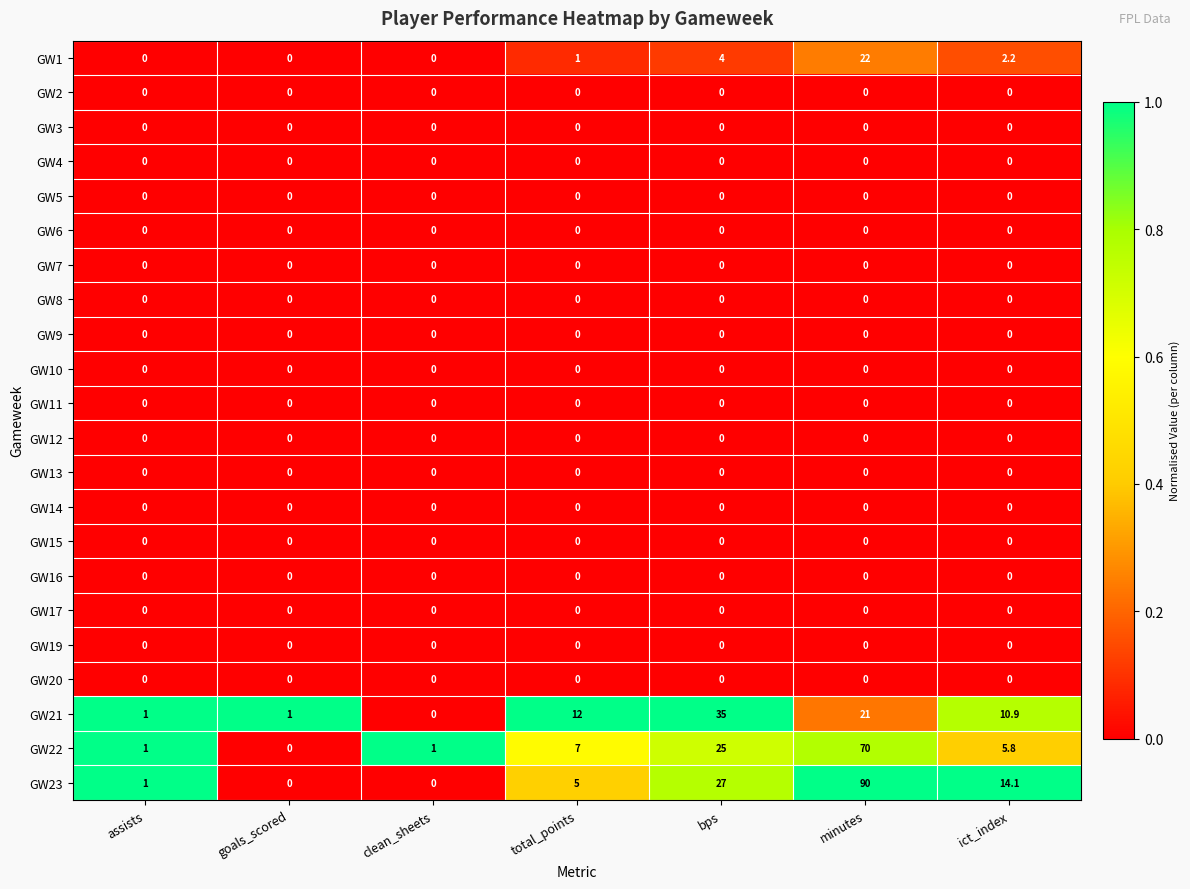

At which category is the sum across all series the highest?

minutes